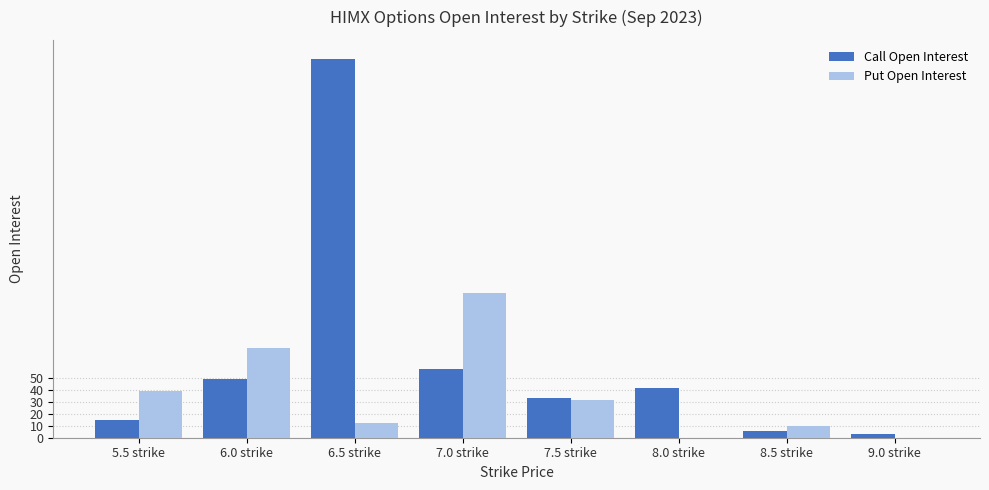

What is the greatest value displayed?

315